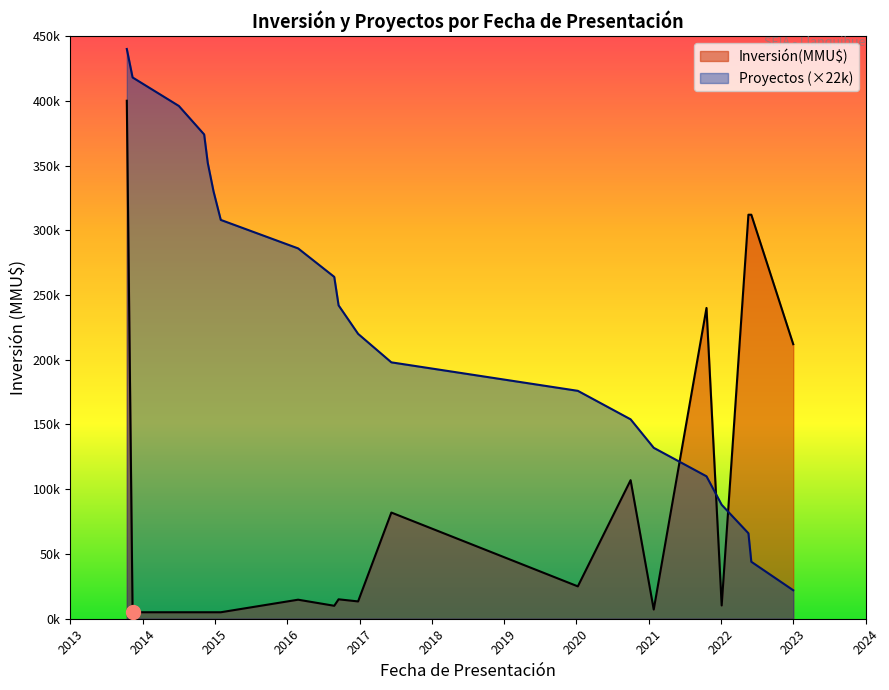

What are all the series names shown in the legend?

Inversión(MMU$), Proyectos (×22k)